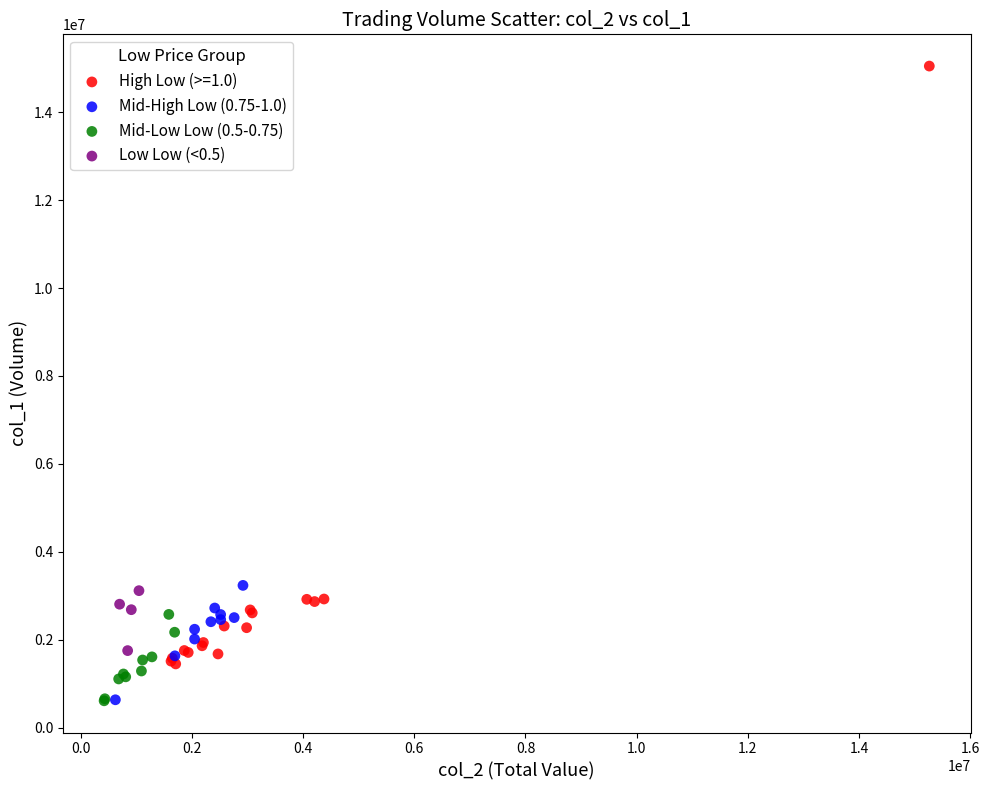

Which series contains the highest Y value?

High Low (>=1.0)